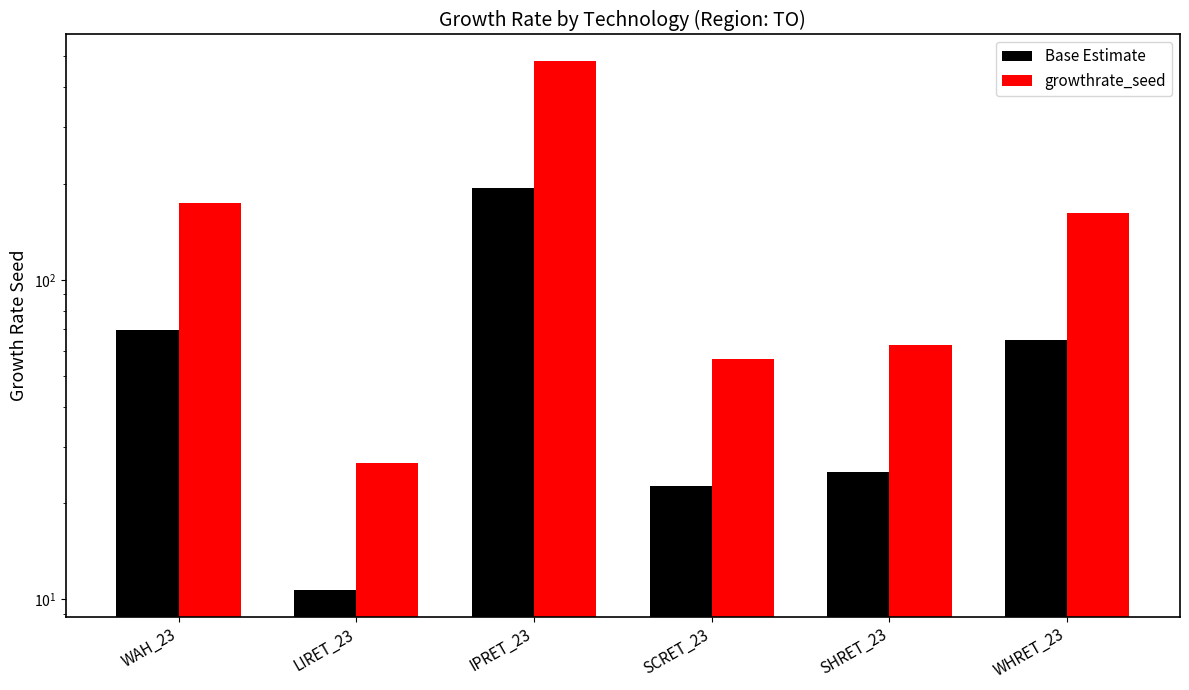

How many groups of bars are there?

6